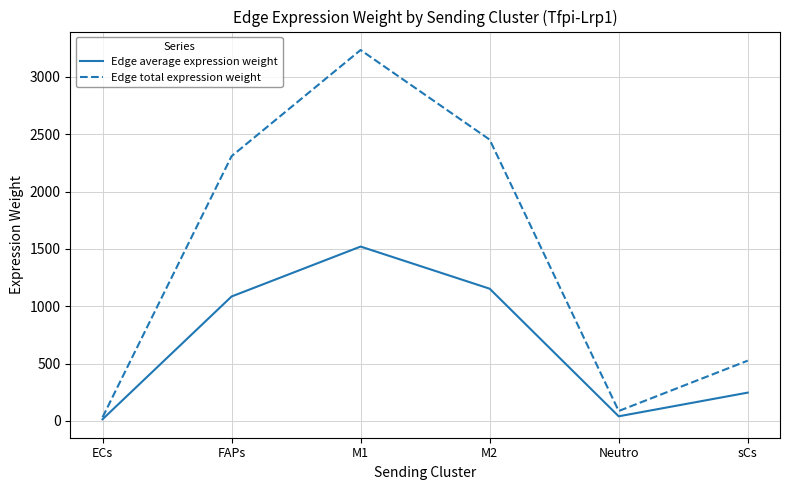

List the series in order of their overall mean, lowest first.

Edge average expression weight, Edge total expression weight